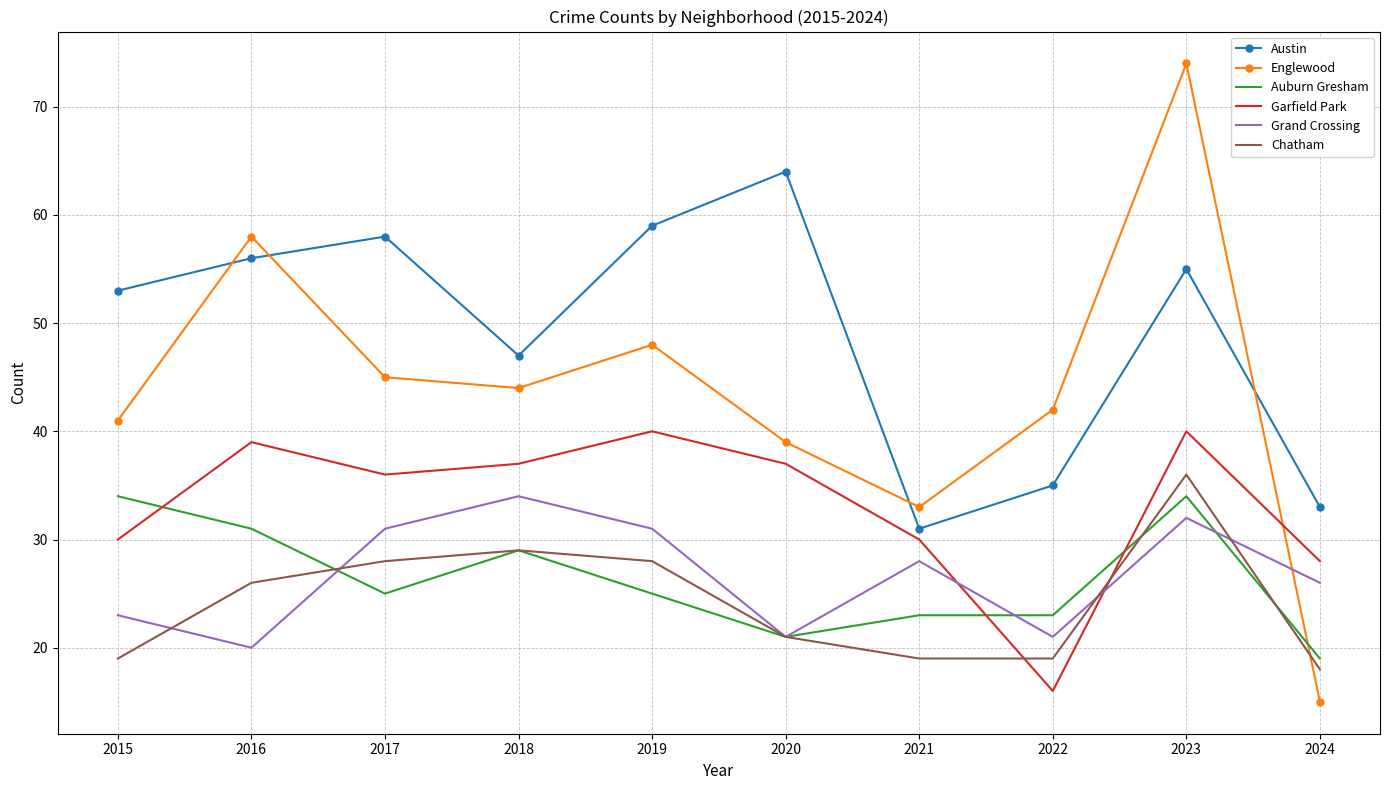

Which series changed the most between 2020 and 2022?

Austin